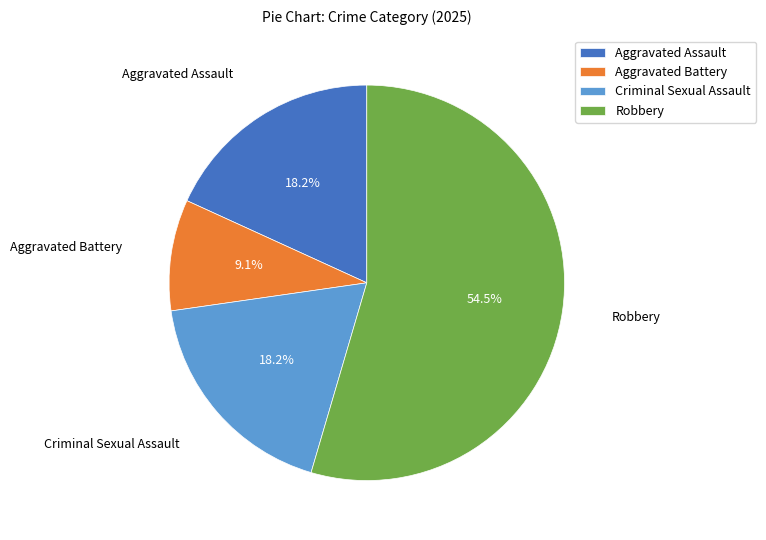

Does Aggravated Assault represent more than half of the total?

No